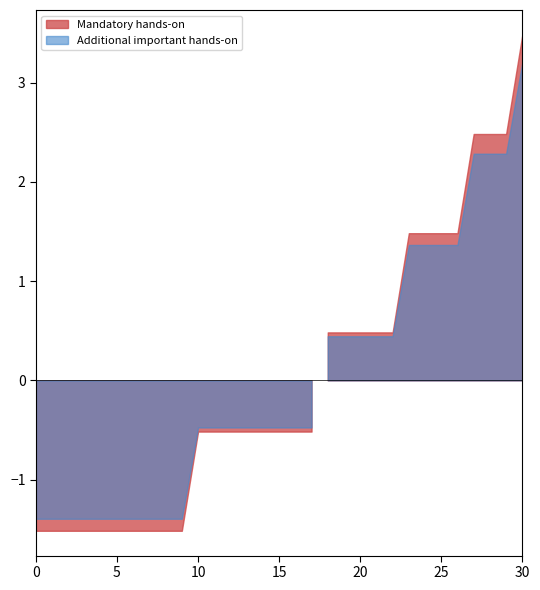

Between 2 and 7, which series saw the biggest shift?

Additional important hands-on